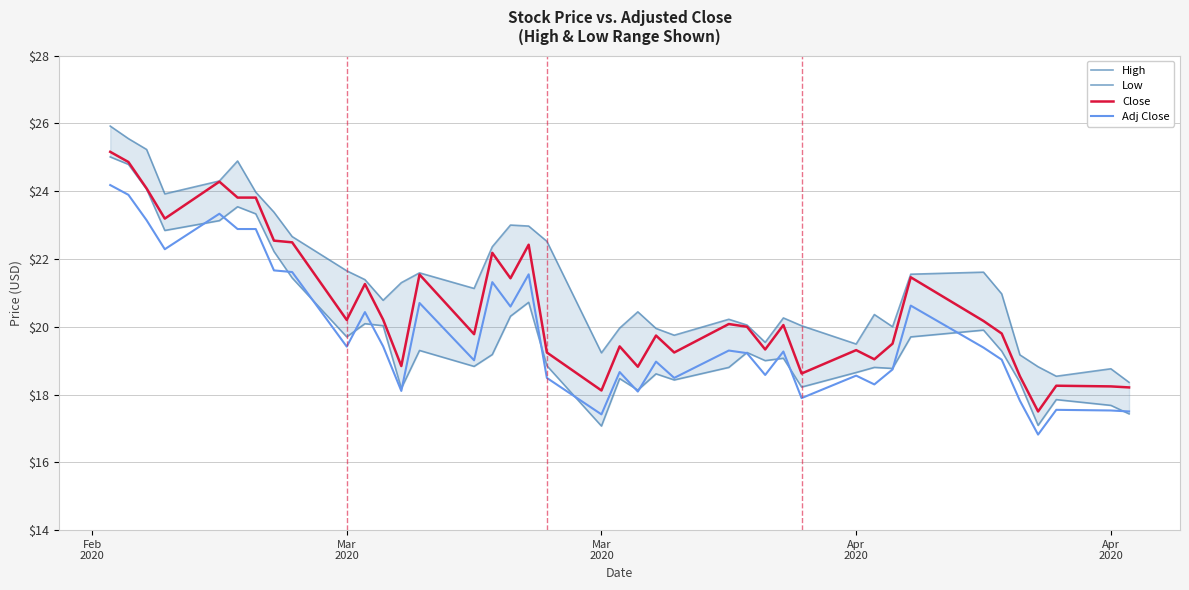

How many interior local valleys does the High series have?

9